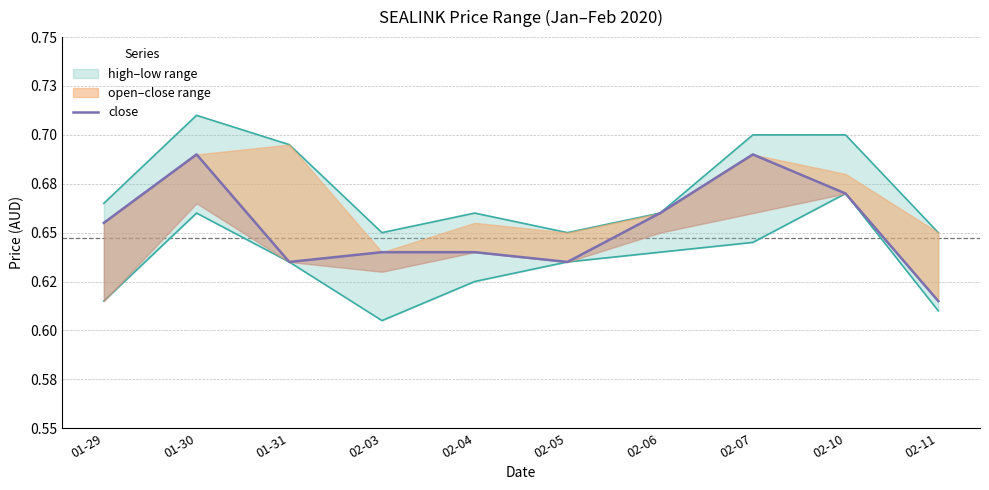

What is the value of the 10th point from the left?

0.6